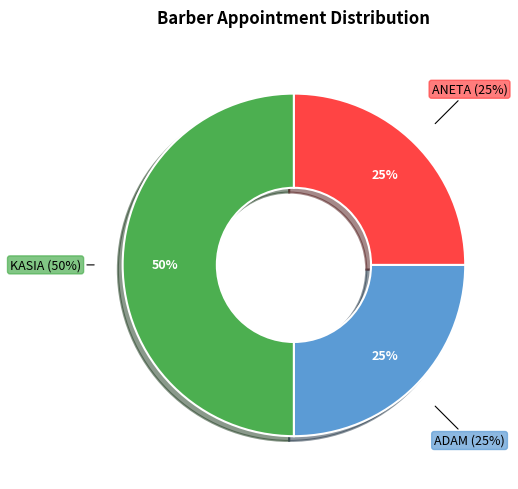

Do ADAM and KASIA together represent more than half of the pie?

Yes